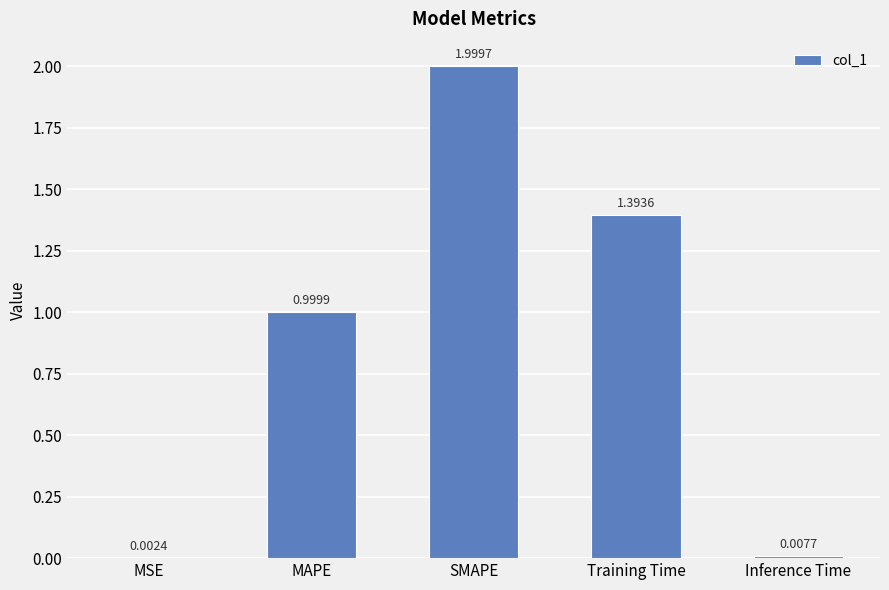

At which label is the value closest to 1?

MAPE